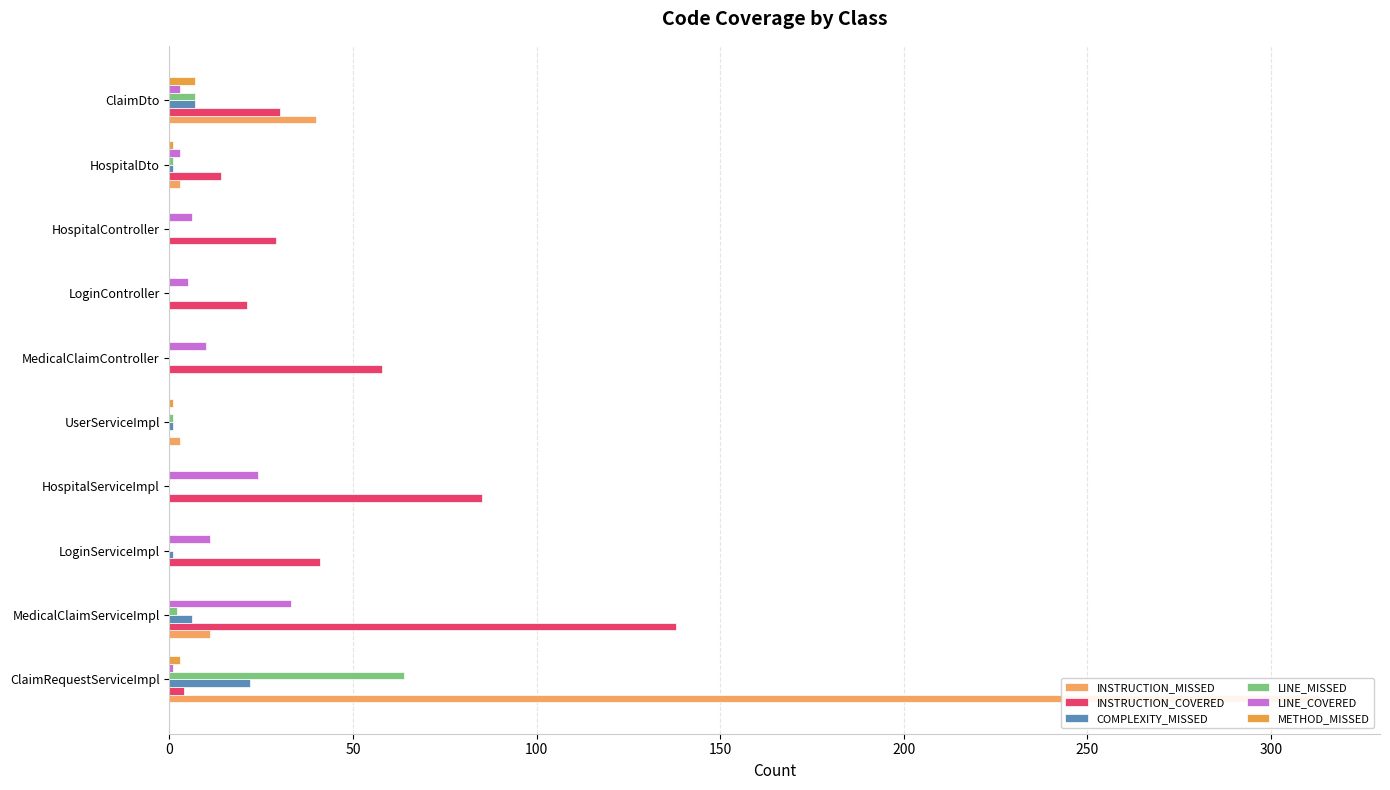

Between MedicalClaimController and ClaimDto, which series saw the biggest shift?

INSTRUCTION_MISSED